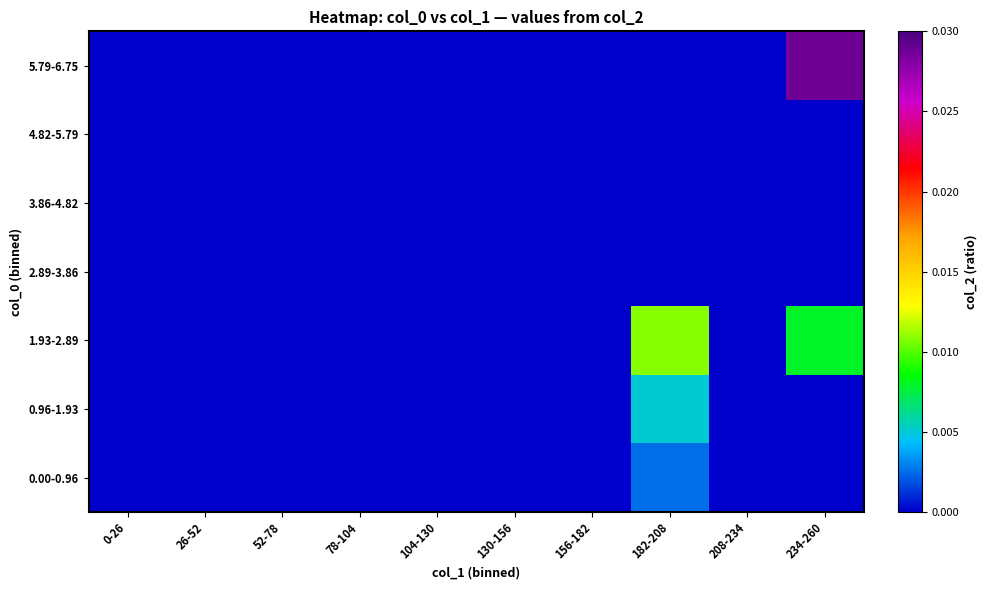

Which has a higher value, 0-26 or 26-52?

0-26